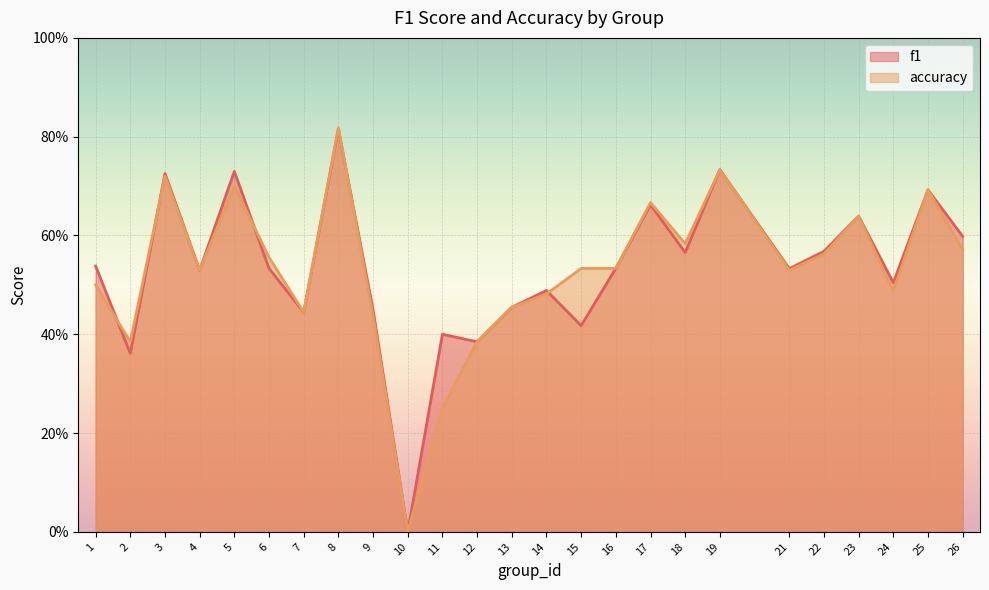

What is the difference between the maximum and second lowest values in the accuracy series?

0.6